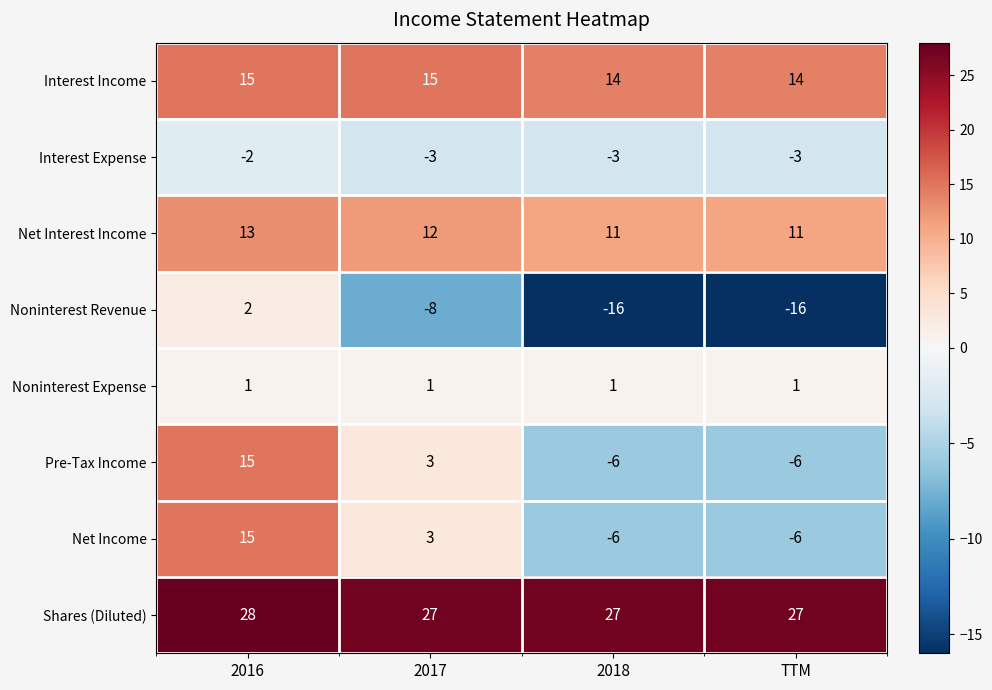

What is the lowest value of the Noninterest Revenue series?

-16